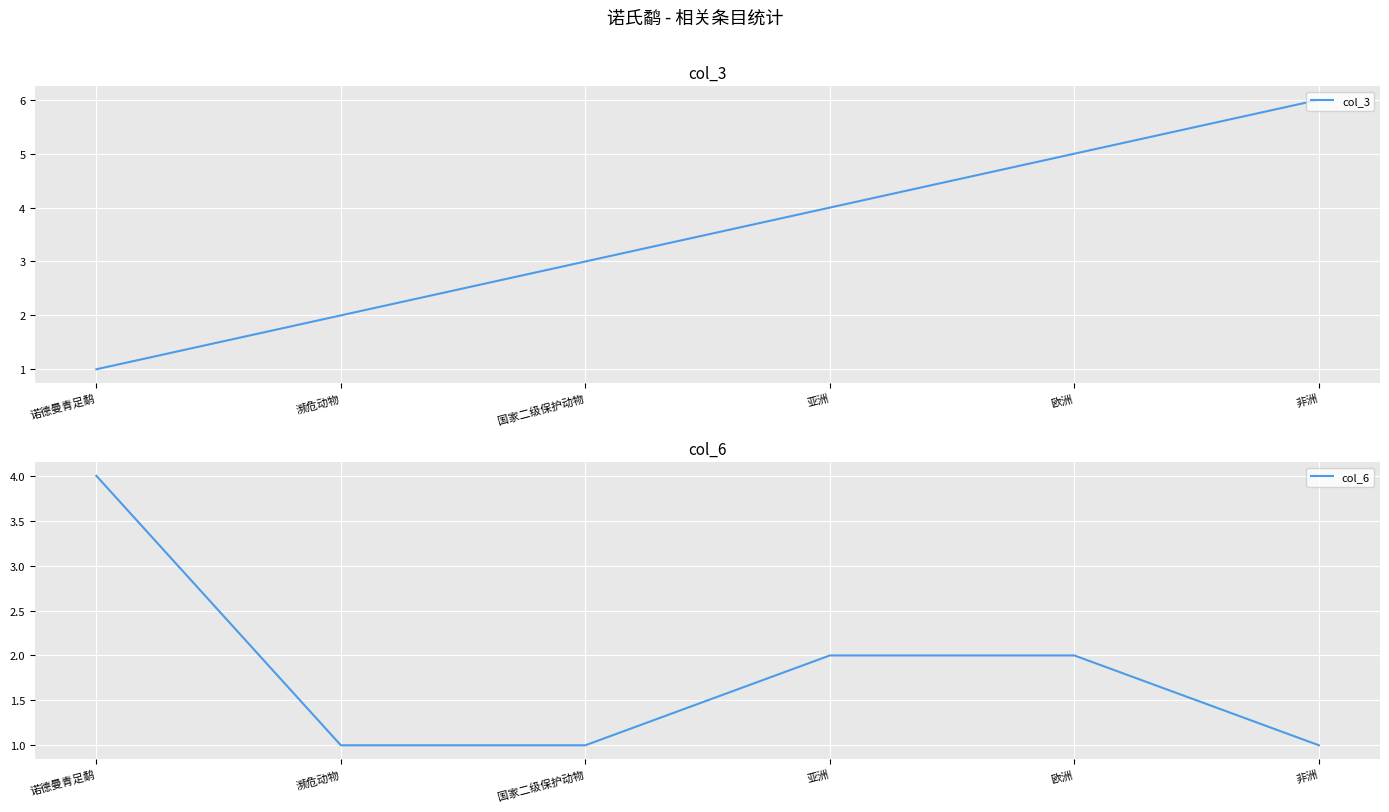

What are all the series names shown in the legend?

col_3, col_6